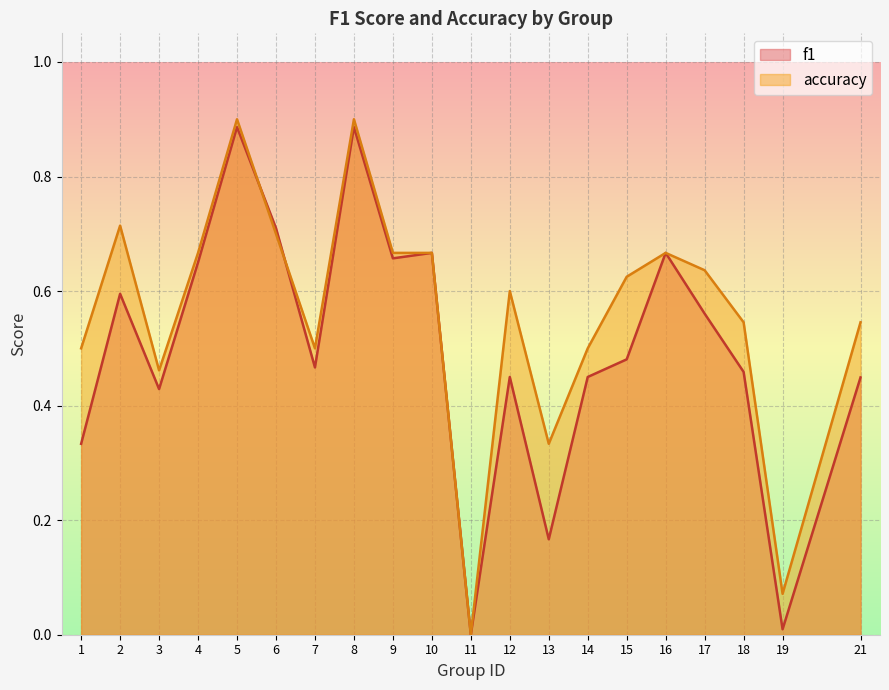

Between 16 and 9, which is larger?

16